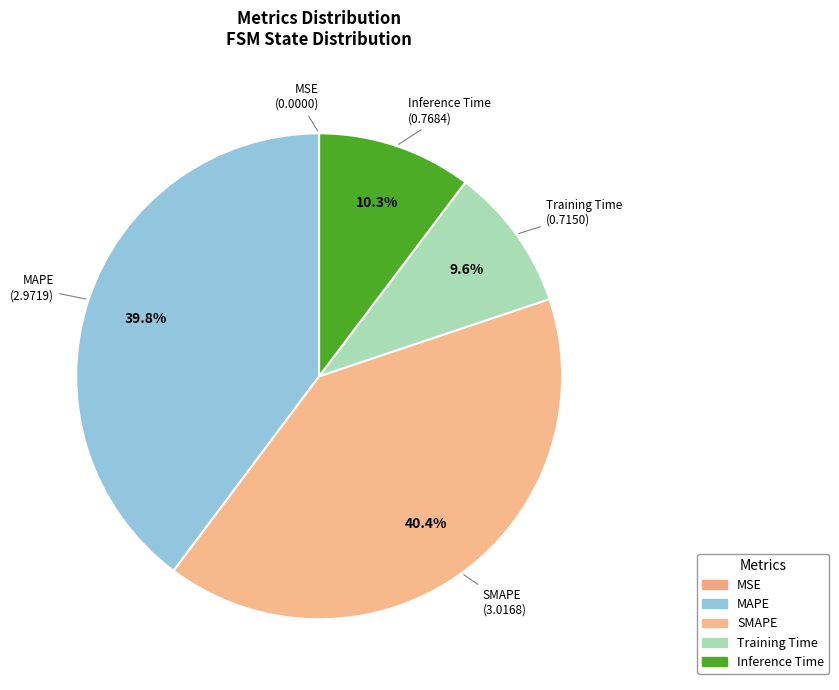

What is the largest slice in the pie chart?

SMAPE